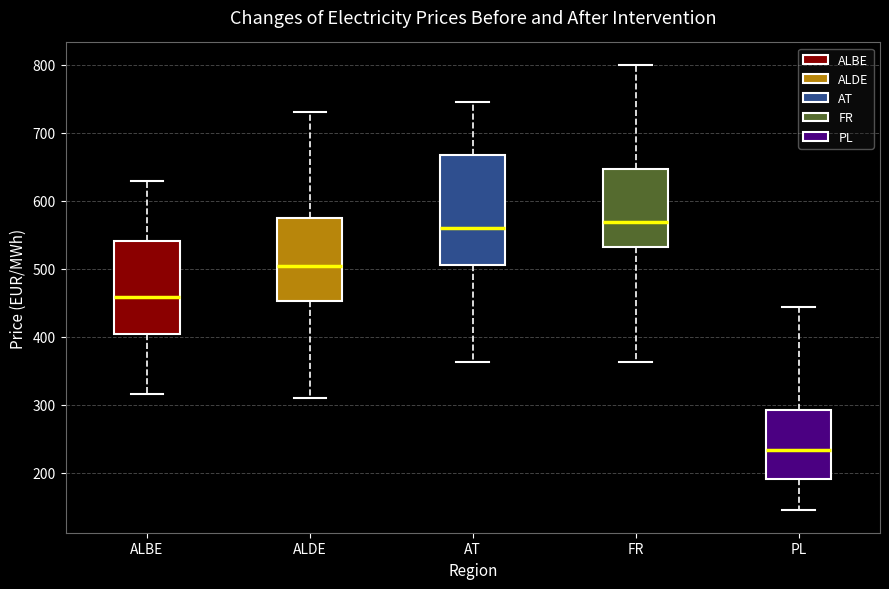

Reading left to right, read every box against the y-axis: the position of its median line, the range the box covers, and the ends of its whiskers. The values are not printed on the chart, so give them approximately, as read against the axis.

ALBE: median 460, box 400 to 540, whiskers 320 to 630
ALDE: median 500, box 450 to 570, whiskers 310 to 730
AT: median 560, box 510 to 670, whiskers 360 to 750
FR: median 570, box 530 to 650, whiskers 360 to 800
PL: median 230, box 190 to 290, whiskers 140 to 440